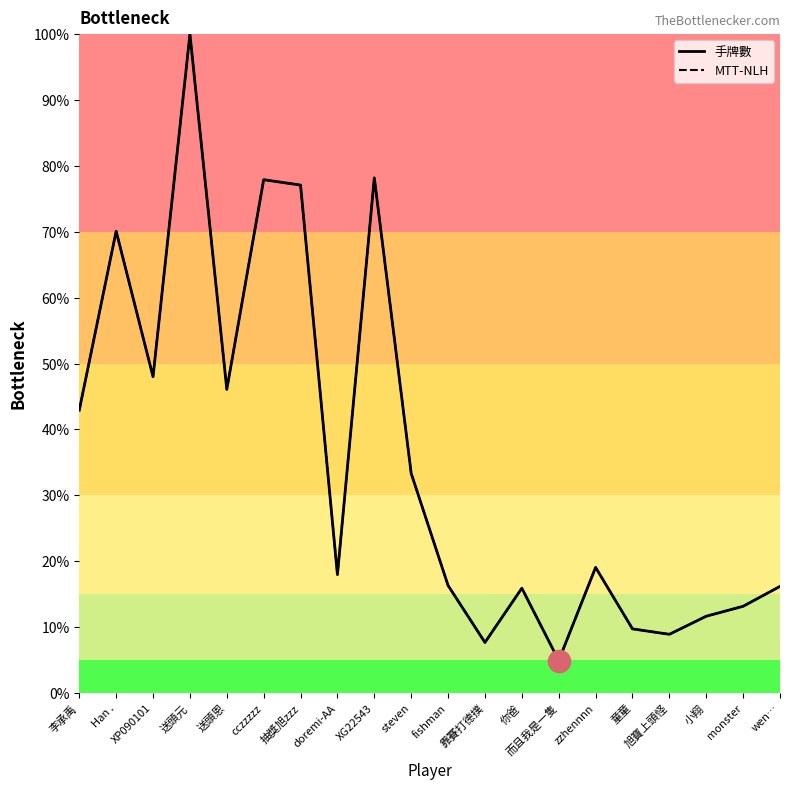

What position from the left is 你爸?

13